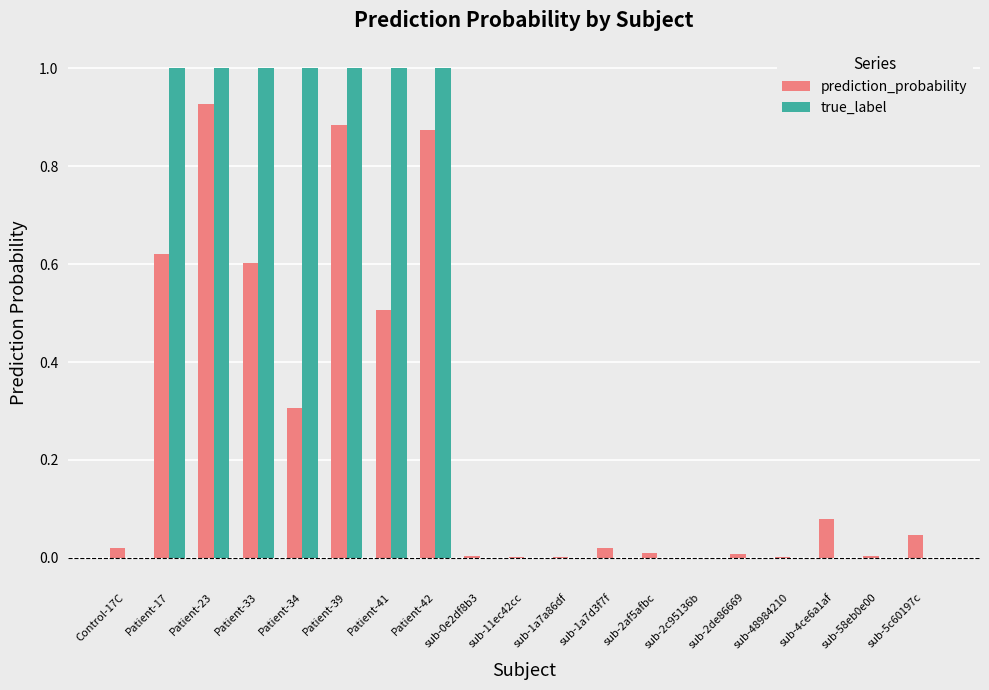

What is the maximum value shown in the chart?

1.0